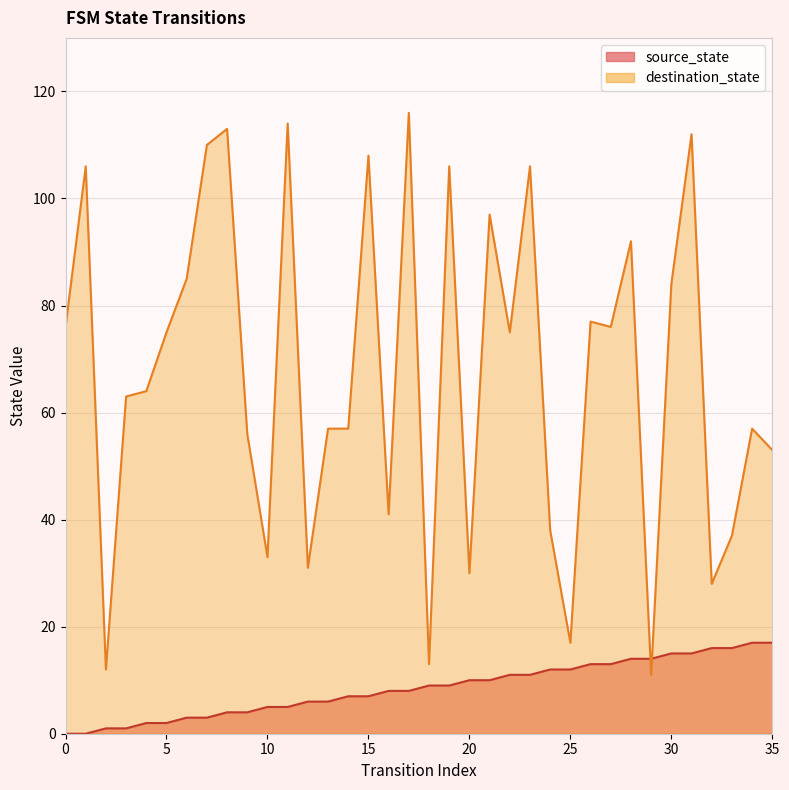

What is the value of the source_state point at the 11th from the left?

5